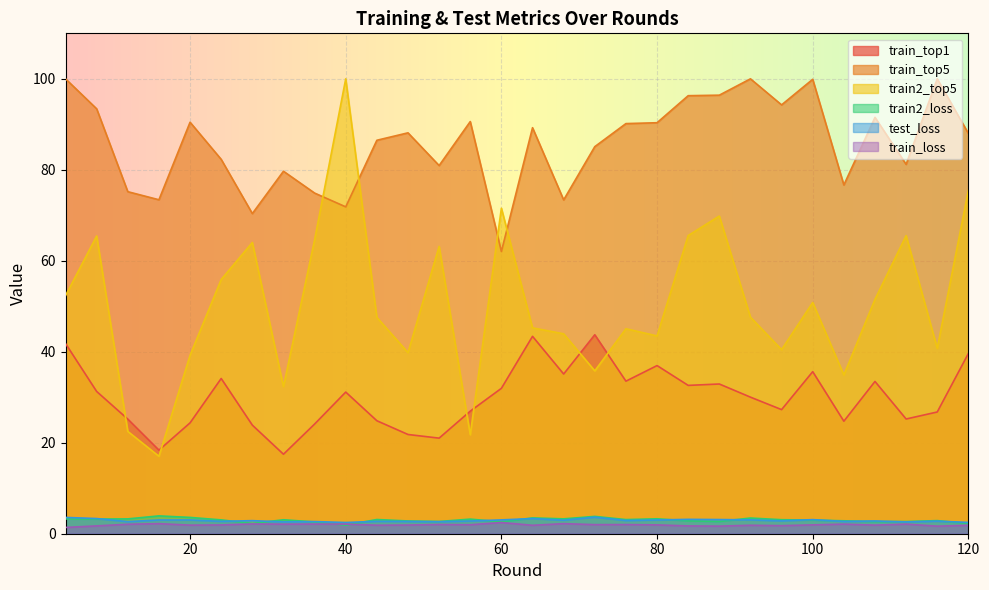

How many categories are shown in the chart?

30